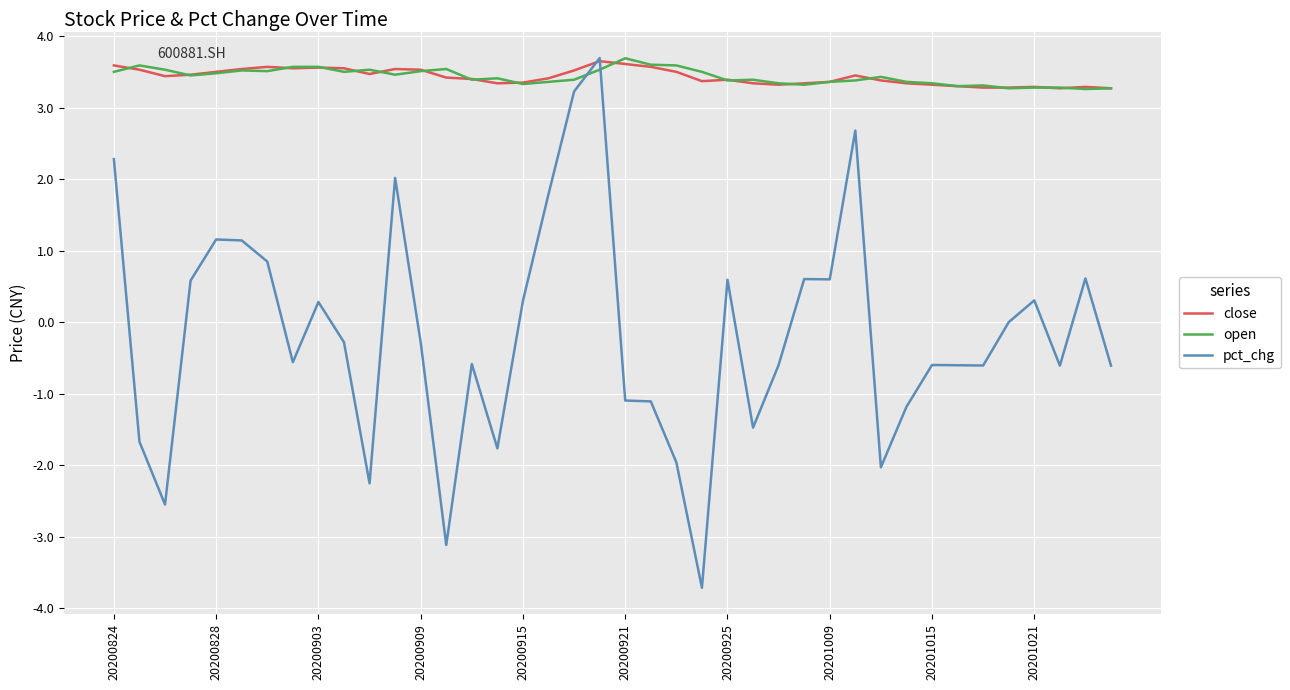

True or false: open and pct_chg cross at least once.

True